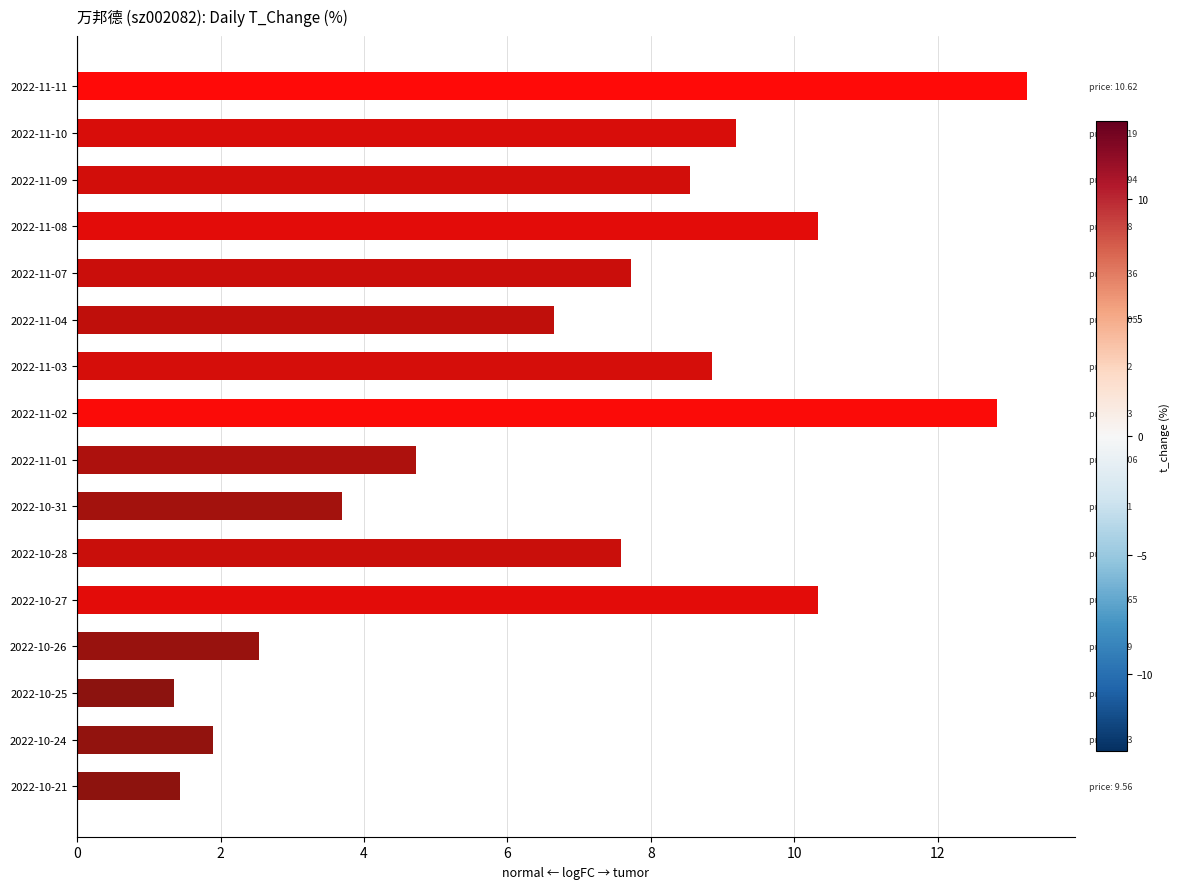

How many bars are there in total?

16